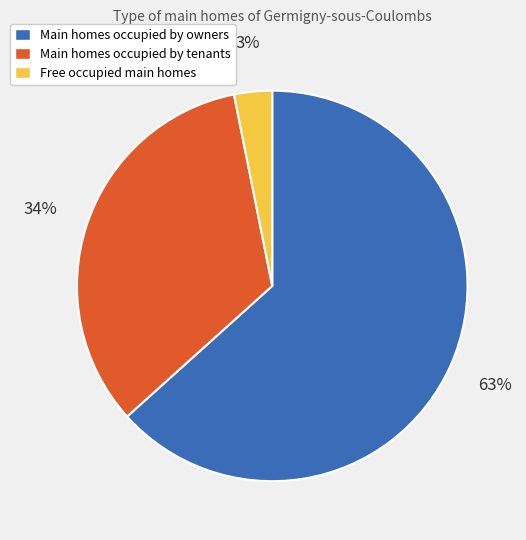

The Free occupied main homes slice represents 3% of the pie. True or false?

True